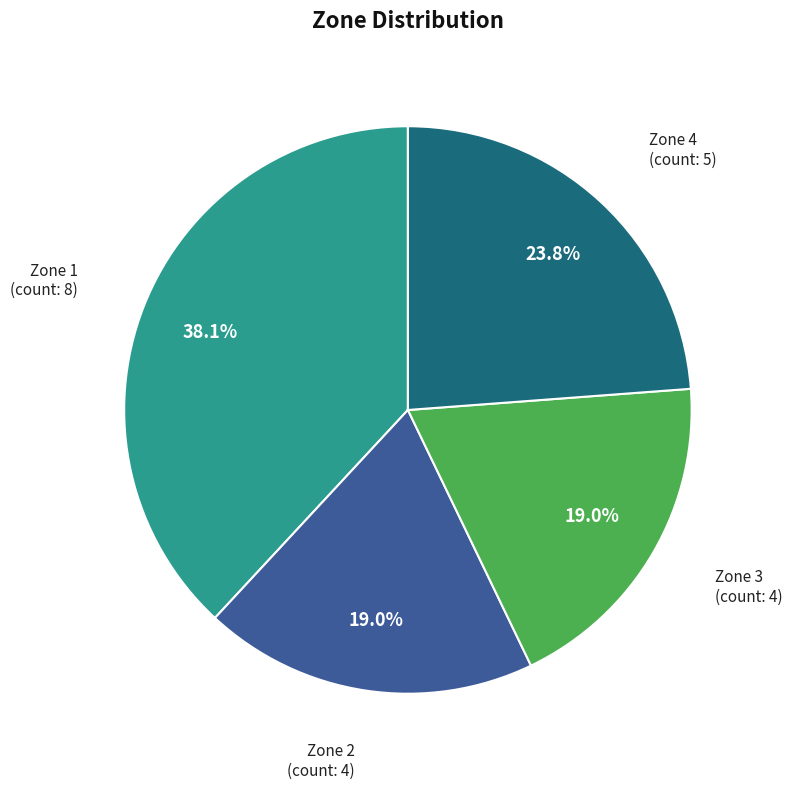

How many slices are in this pie chart?

4